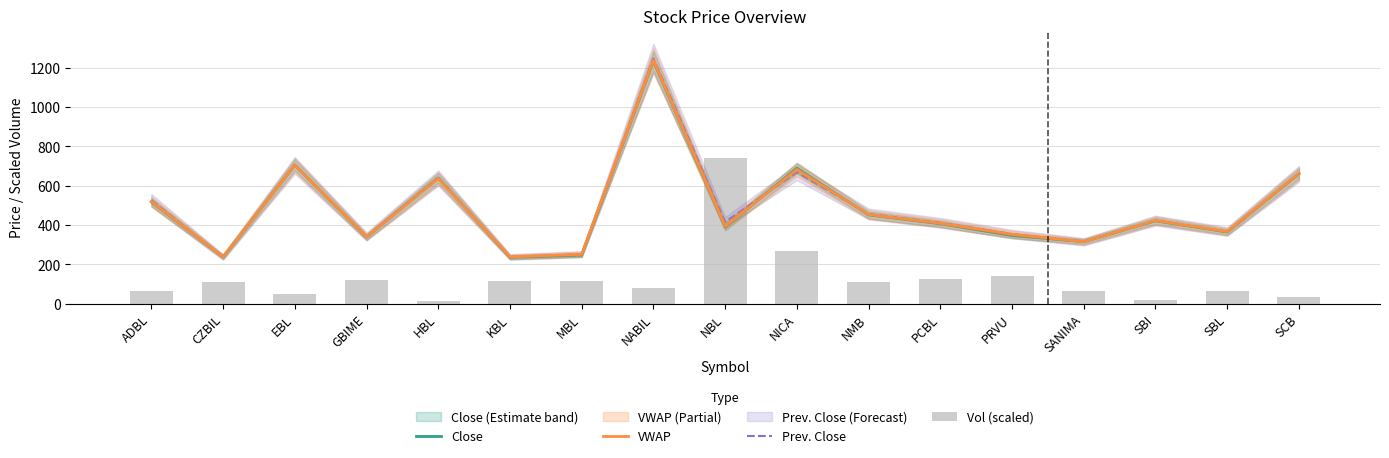

The Prev. Close series shows 401.2 at KBL. True or false?

False